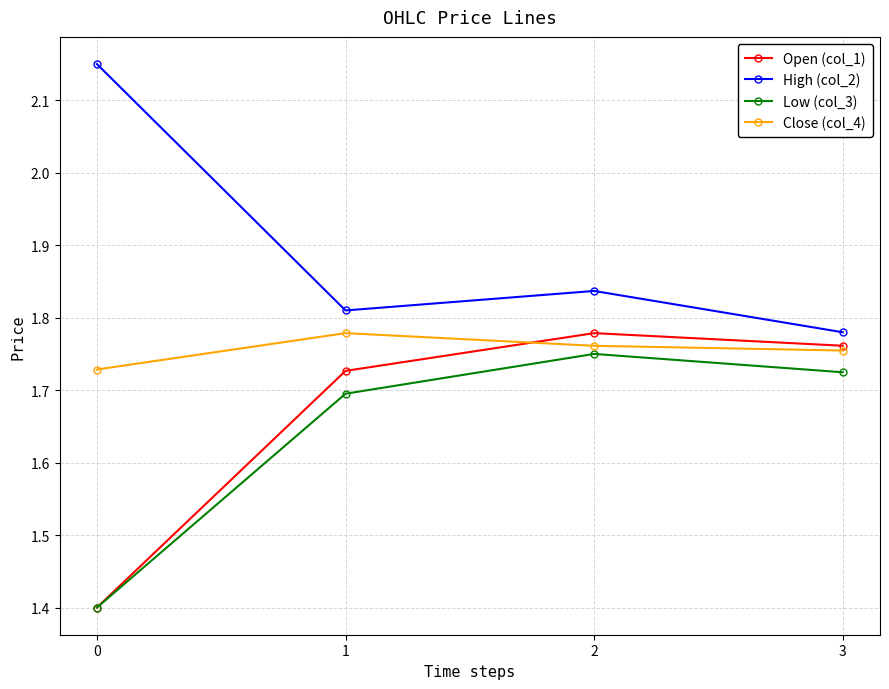

The Low (col_3) series shows 1.7 at 1. True or false?

True